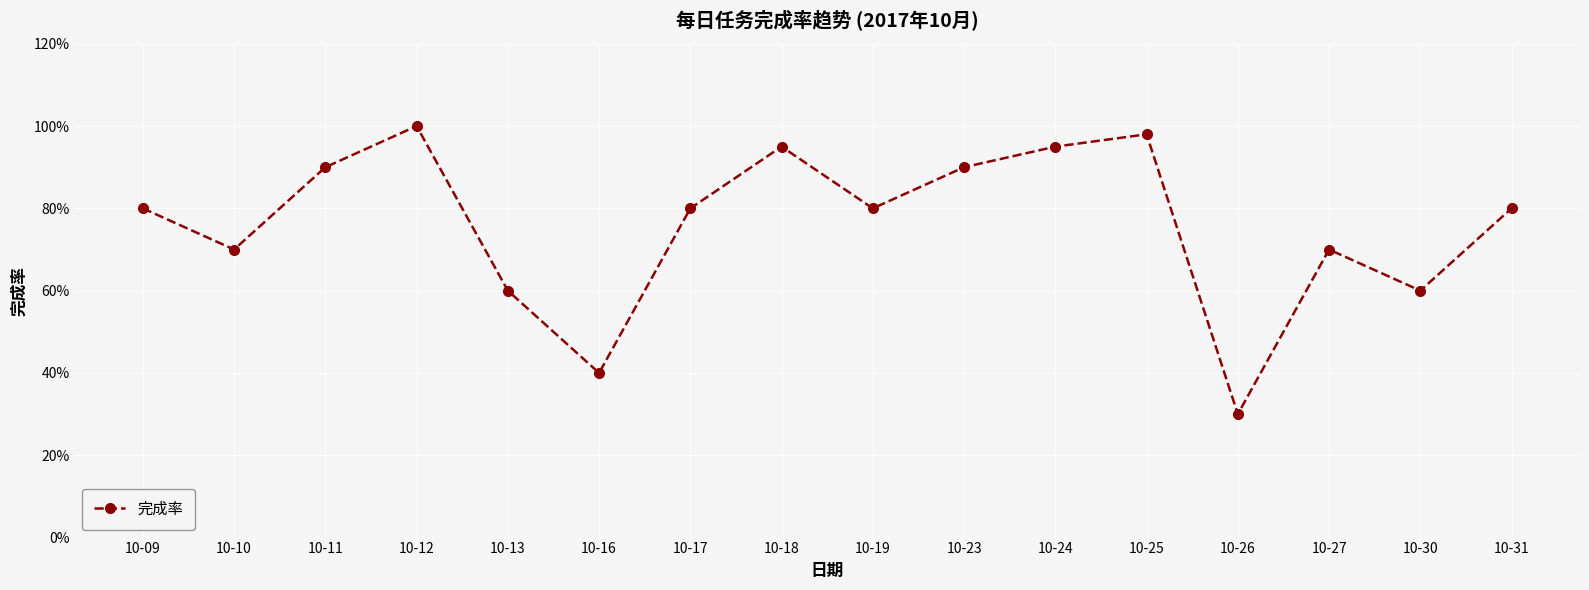

Does the chart have visible grid lines?

Yes